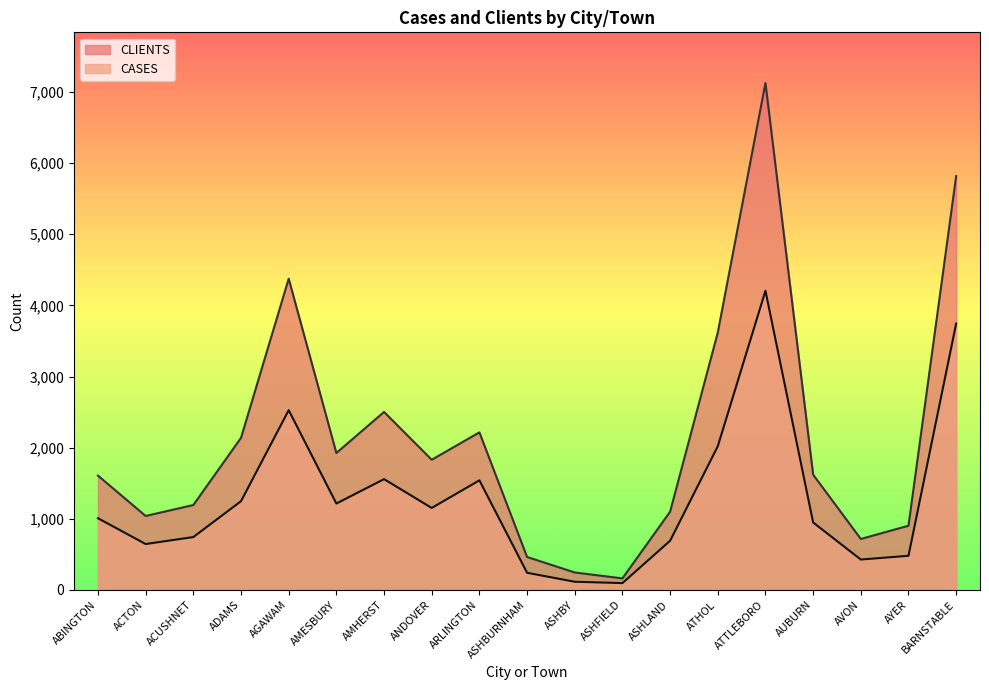

Reading left to right, transcribe all the data shown in this chart.

CASES: 1008	646	744	1248	2527	1215	1558	1153	1541	242	116	97	692	2020	4205	949	428	481	3744
CLIENTS: 1607	1040	1194	2138	4374	1925	2502	1830	2215	464	246	163	1100	3617	7124	1621	717	903	5816